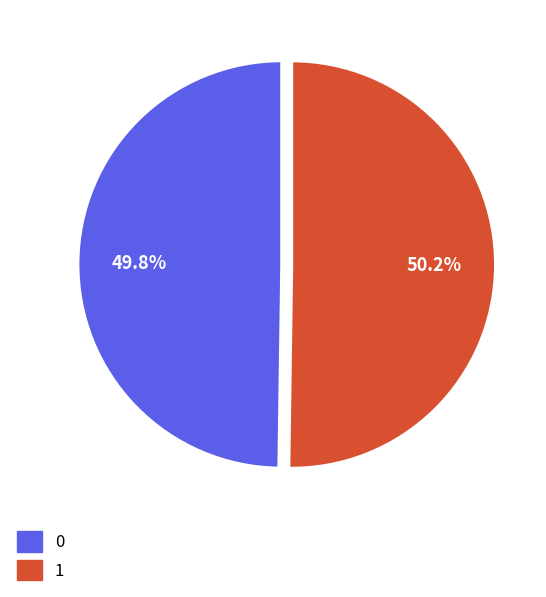

Is the sum of 0 and 1 greater than half?

Yes